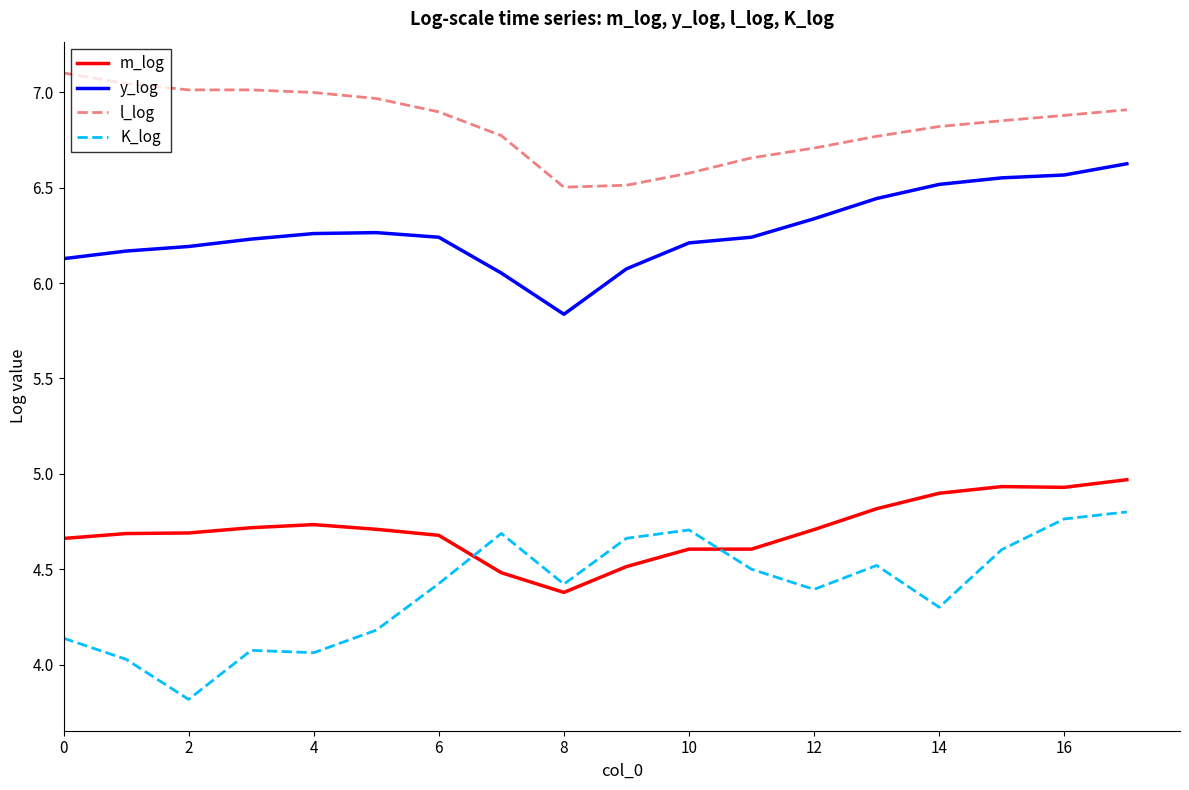

What is the minimum value for m_log?

4.4